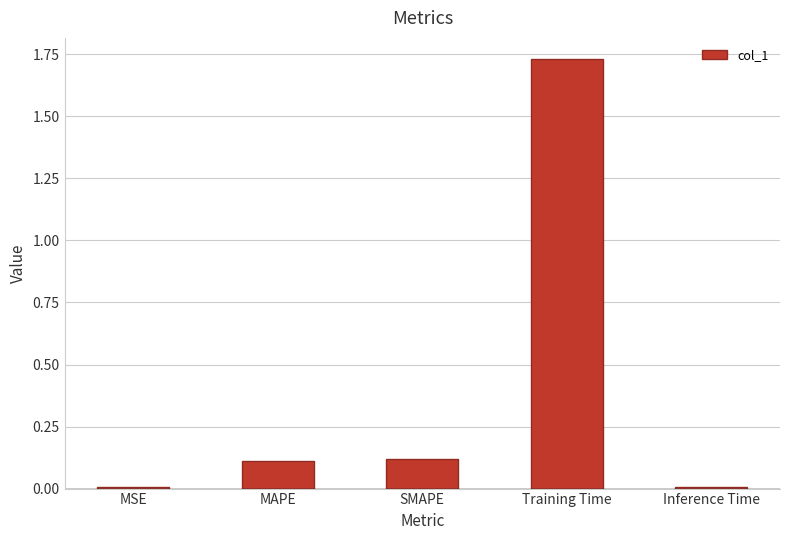

What is the sum of all values?

2.0